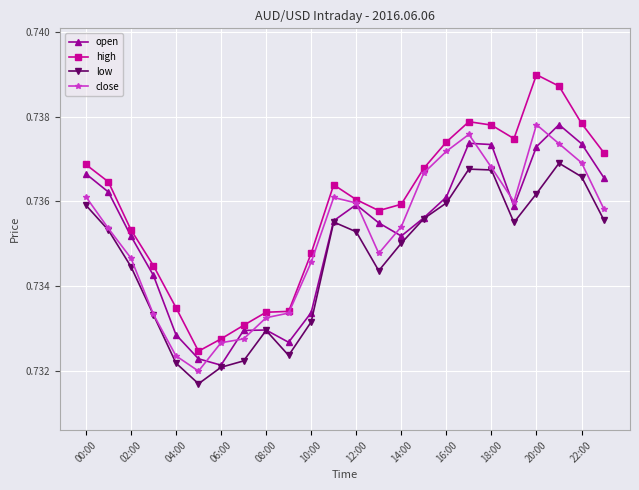

True or false: close has more than 2 points higher than both neighbors.

True